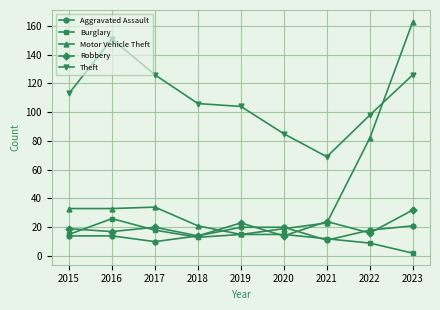

True or false: Aggravated Assault and Motor Vehicle Theft cross at least once.

True